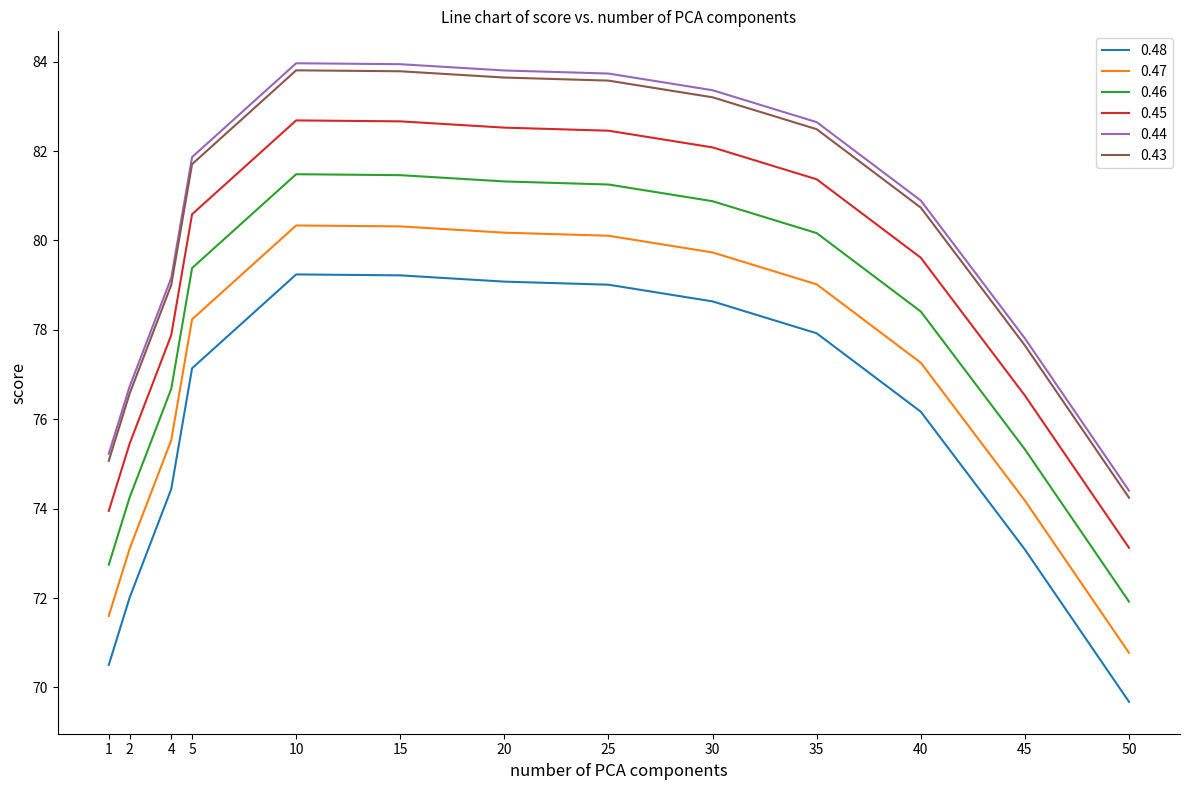

What is the total value across all series at 20?

490.5